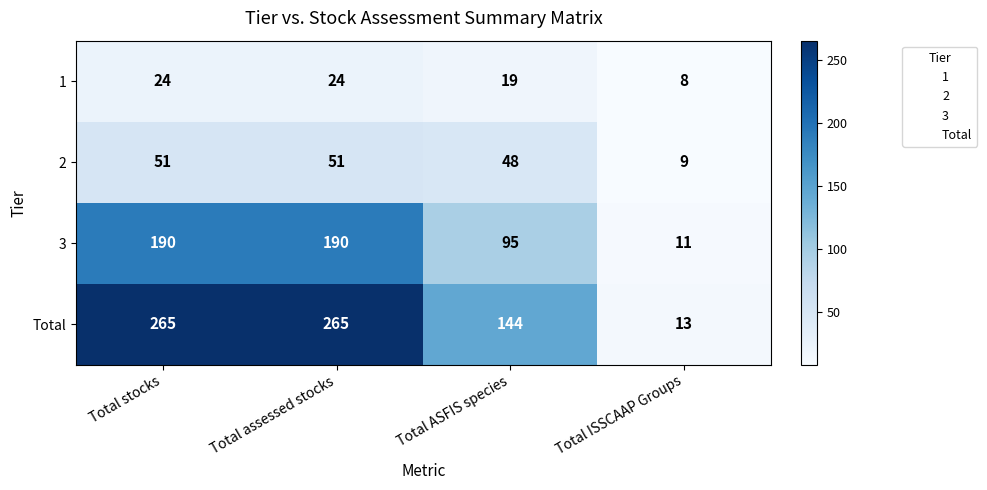

At which label is 2 closest to 30?

Total ASFIS species